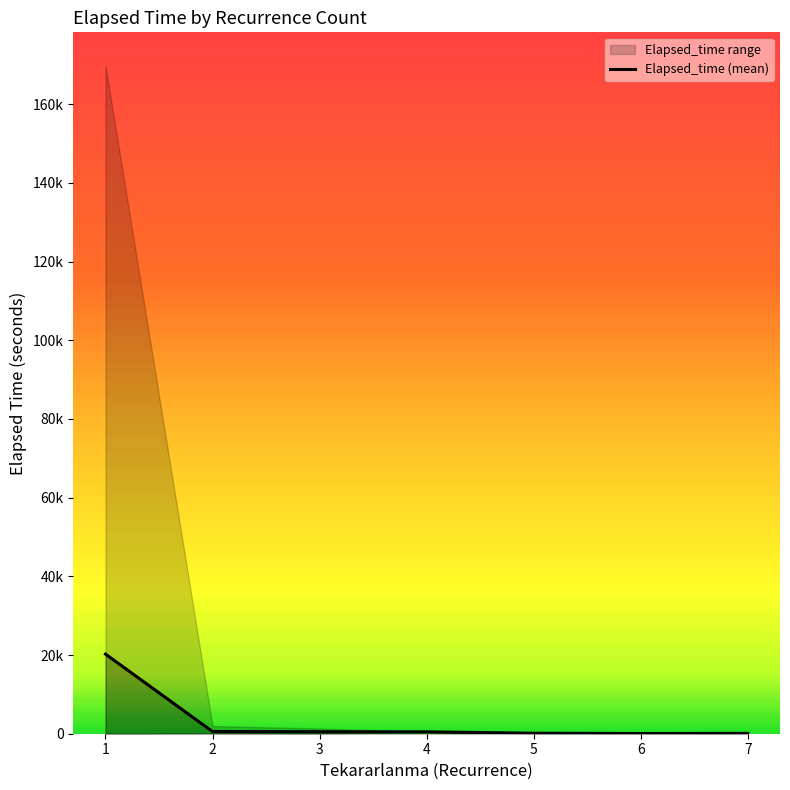

What is the average value?

3147.9